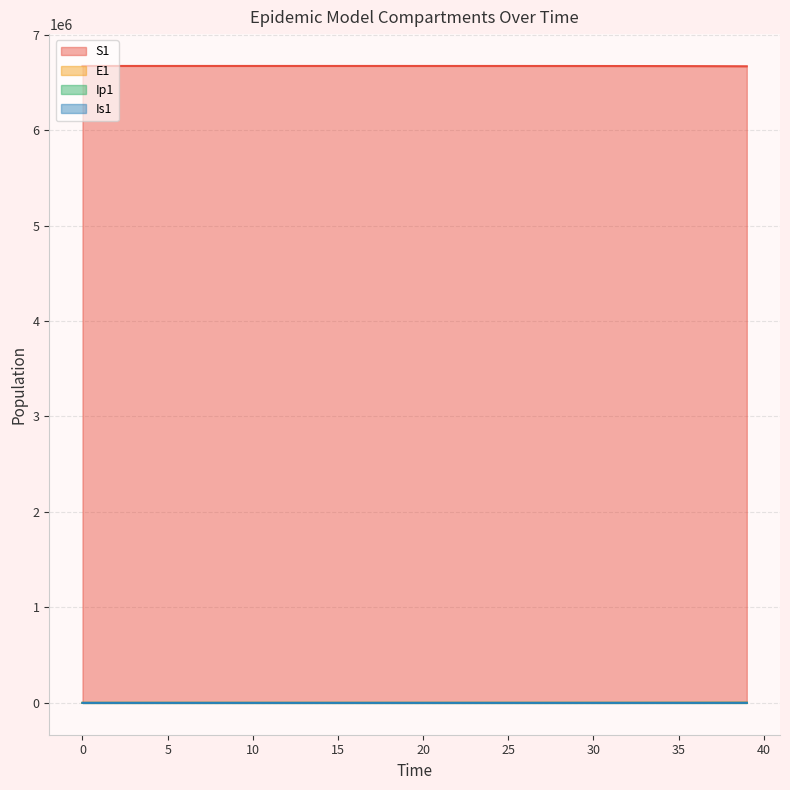

What is the difference between the S1 values at 37 and 1?

2253.9